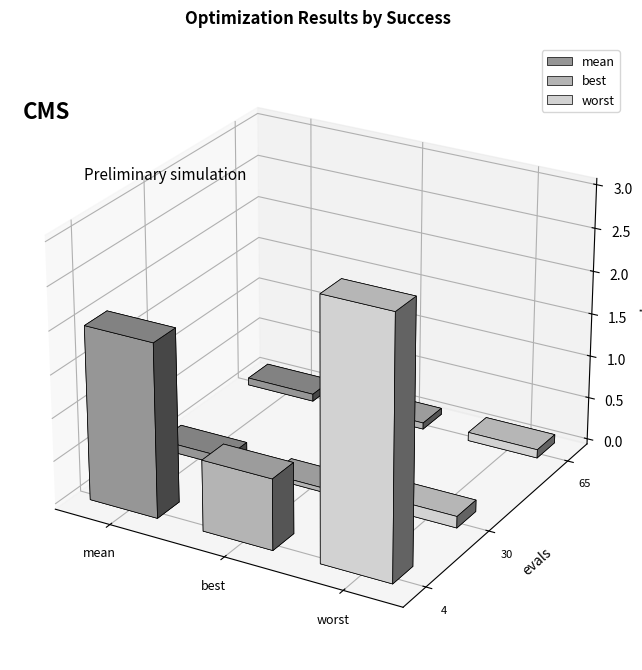

Count the number of categories in the chart.

3